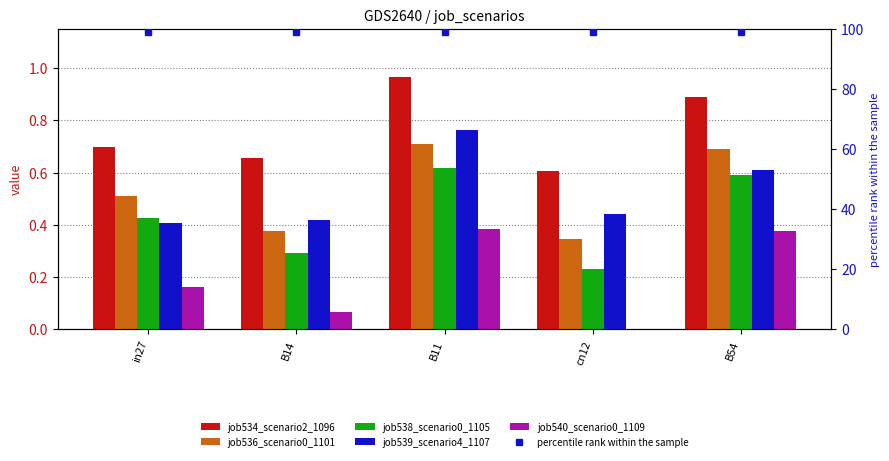

Rank the categories by percentile rank within the sample value from highest to lowest.

in27, B14, B11, cn12, B54